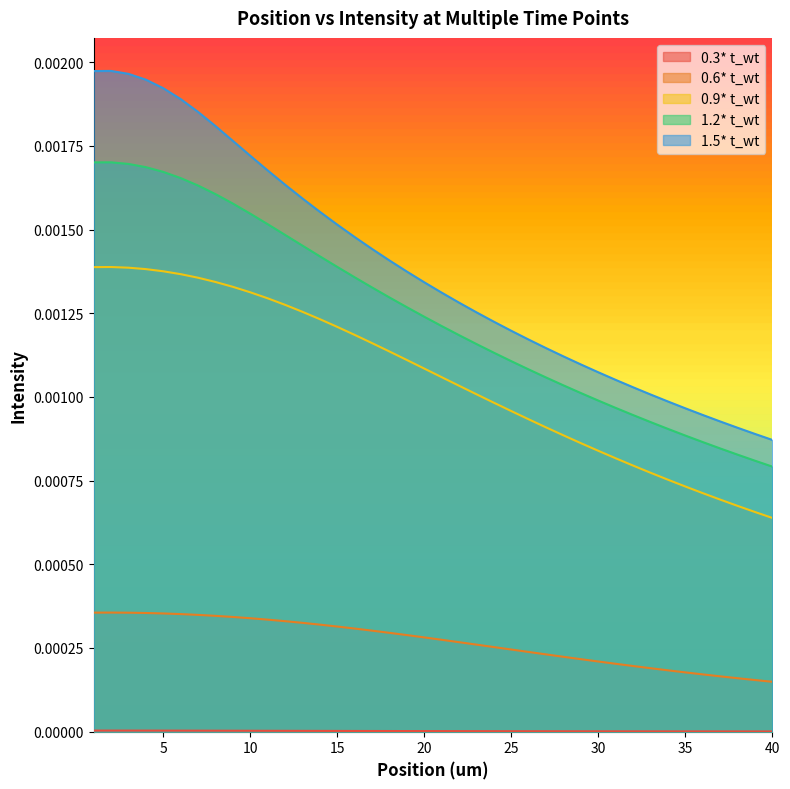

How many lines are shown in the chart?

5